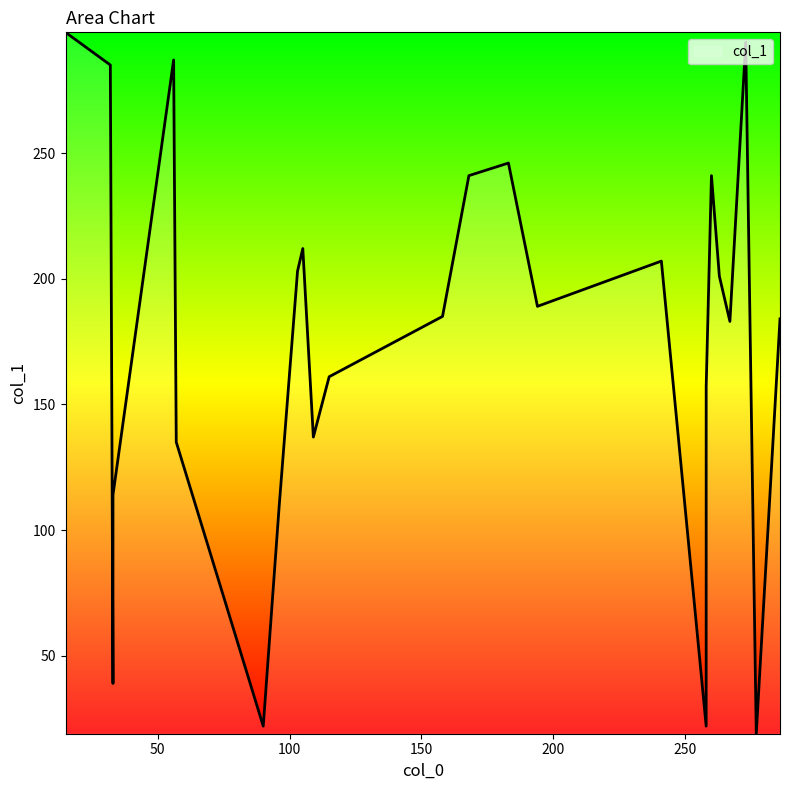

Is it true that the value at 277 is 12?

False